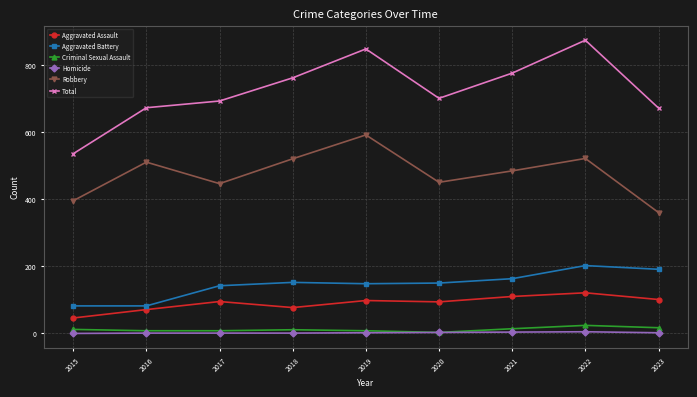

Is this an area chart (filled region under the line)?

No